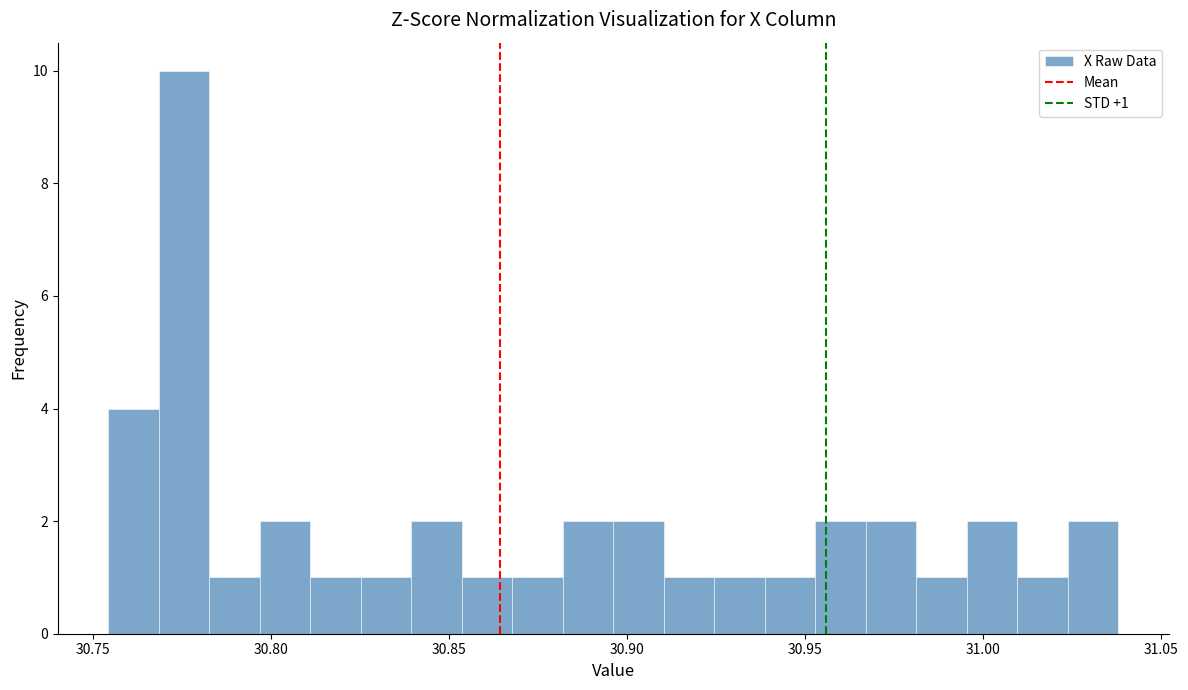

Read against the x-axis, roughly where is the centre of the tallest bar?

30.775